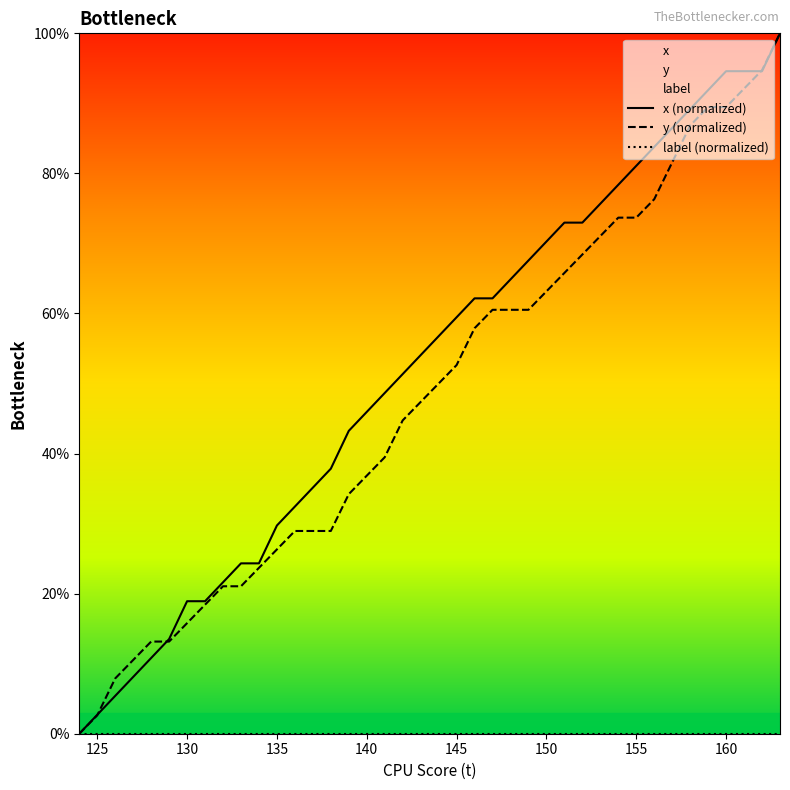

True or false: x has a value of 158.9 at 34.

False